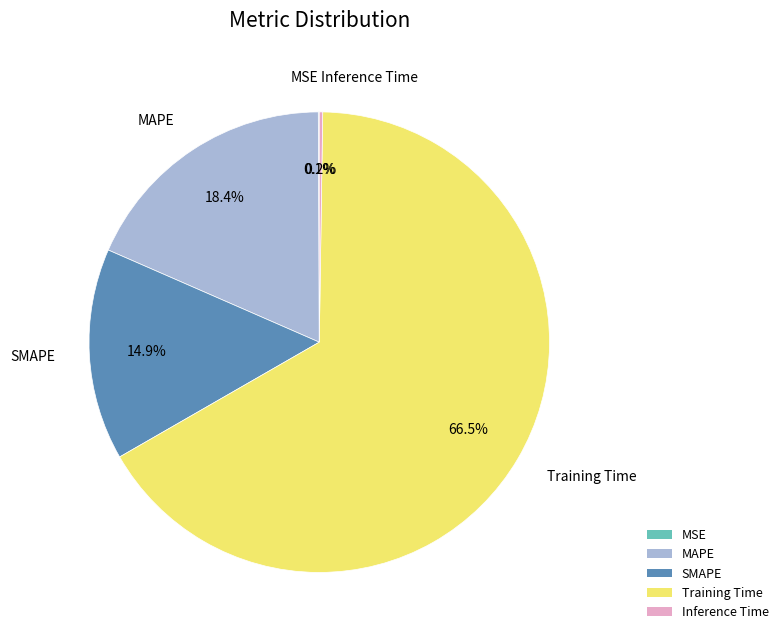

What is the total percentage of MAPE and Training Time?

84.8%